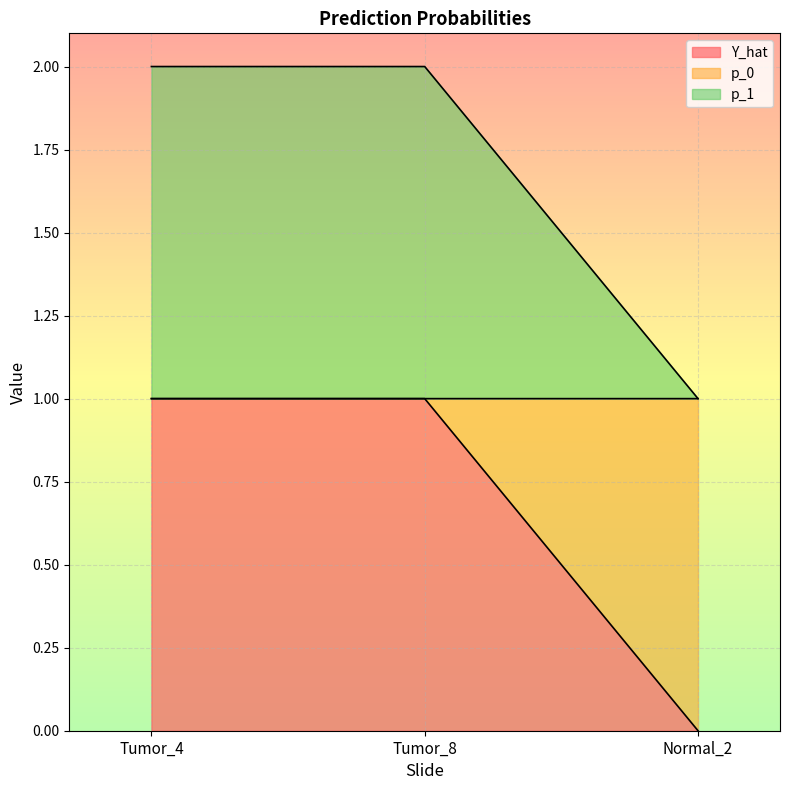

The Y_hat series shows 0.3 at Normal_2. True or false?

False